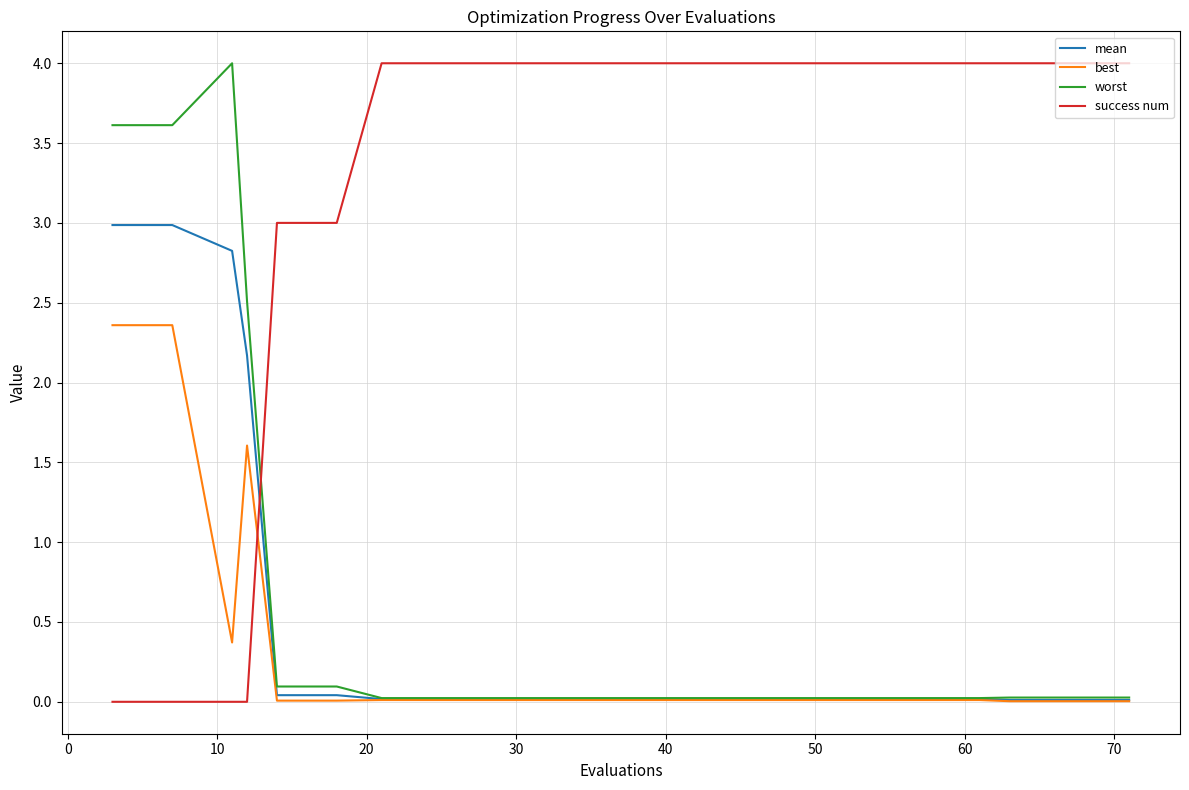

What is the maximum value shown in the chart?

4.0